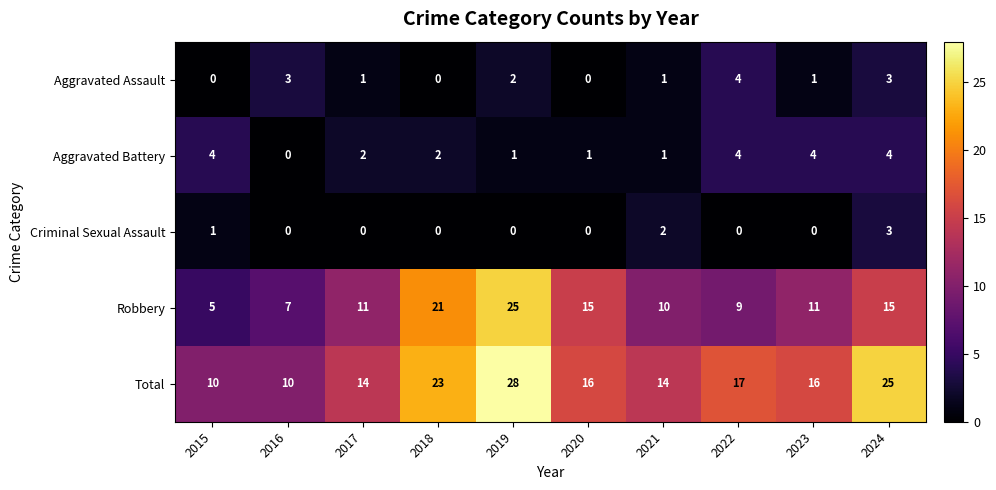

Count the Aggravated Battery values in the range 1 to 4.

9